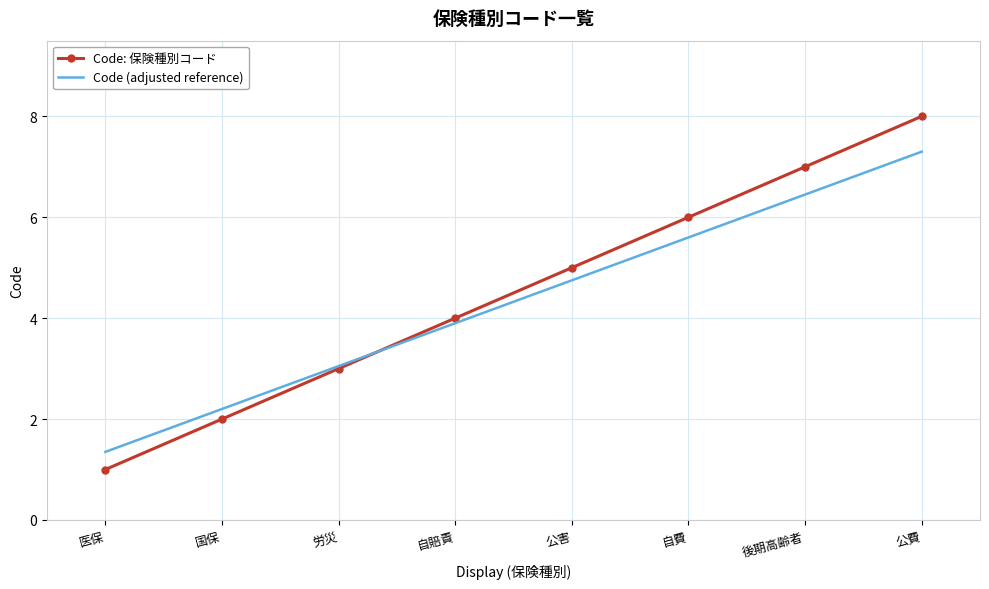

What is the total value across all series at 自賠責?

7.9